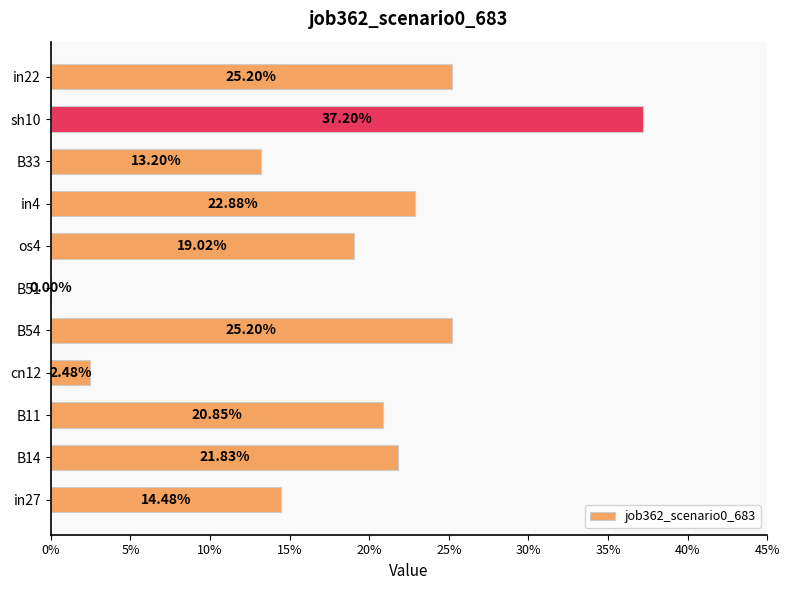

Are the bars horizontal?

Yes